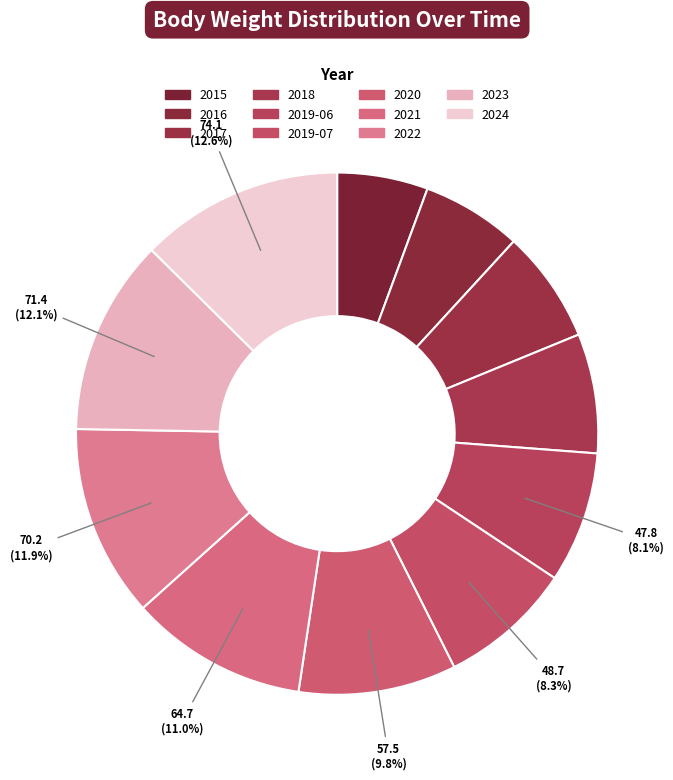

How many segments does this pie chart have?

11